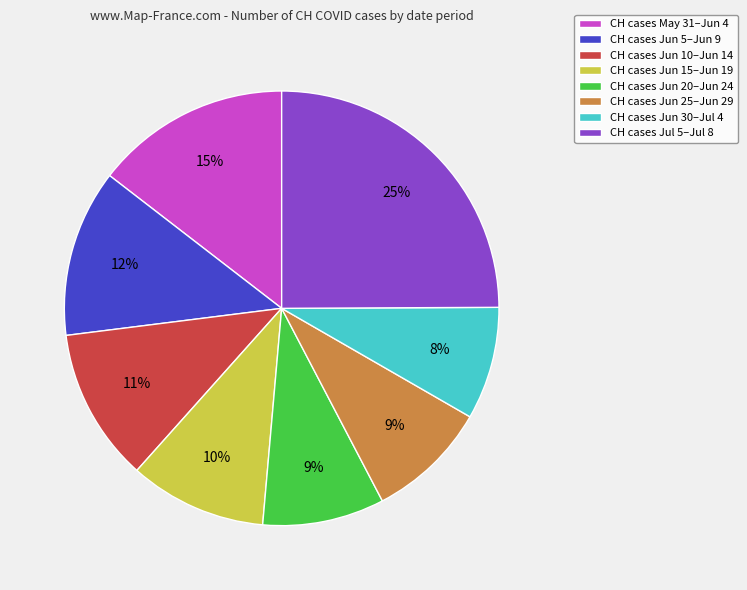

Which category has the biggest portion of the pie?

CH cases Jul 5–Jul 8